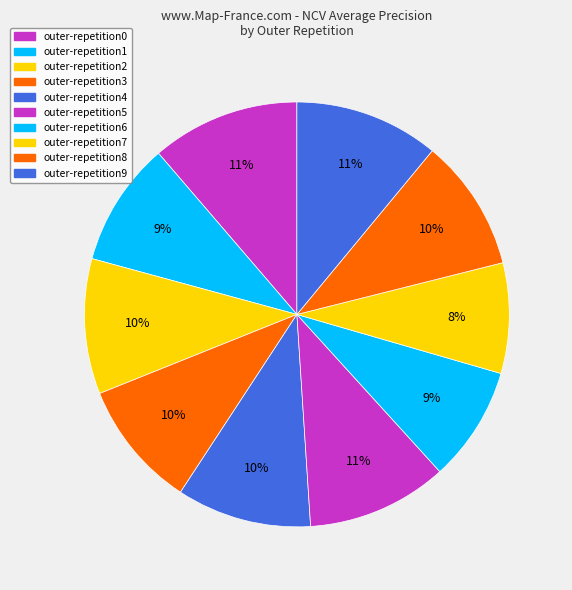

Is it true that outer-repetition5 is 11% of the pie?

True